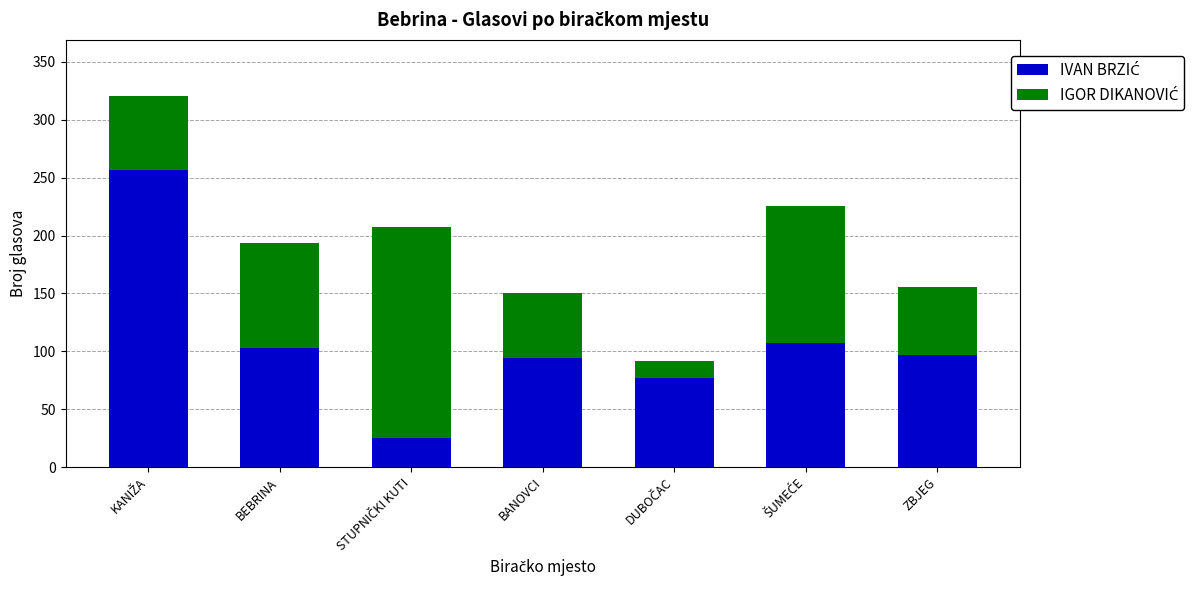

What is the total value across all series at BEBRINA?

194